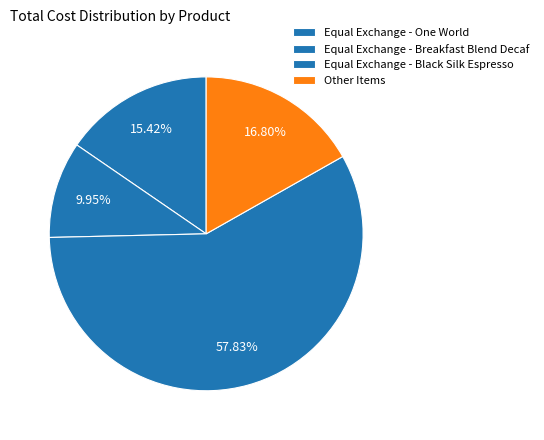

Count the number of slices in the pie.

4